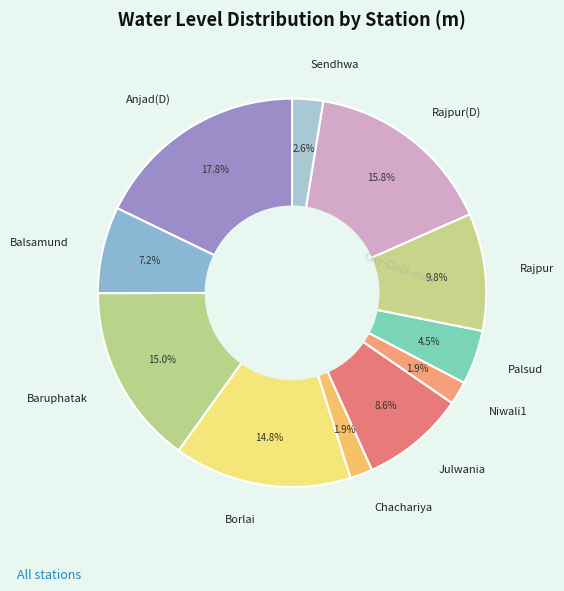

How many slices are in this pie chart?

11